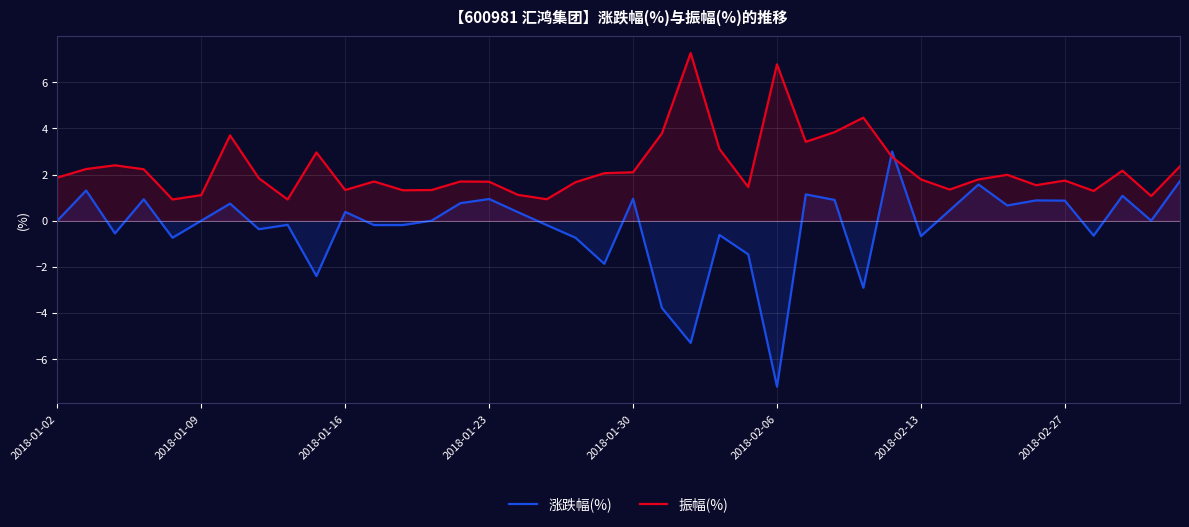

What is the difference between the maximum and second lowest values in the 涨跌幅(%) series?

8.3